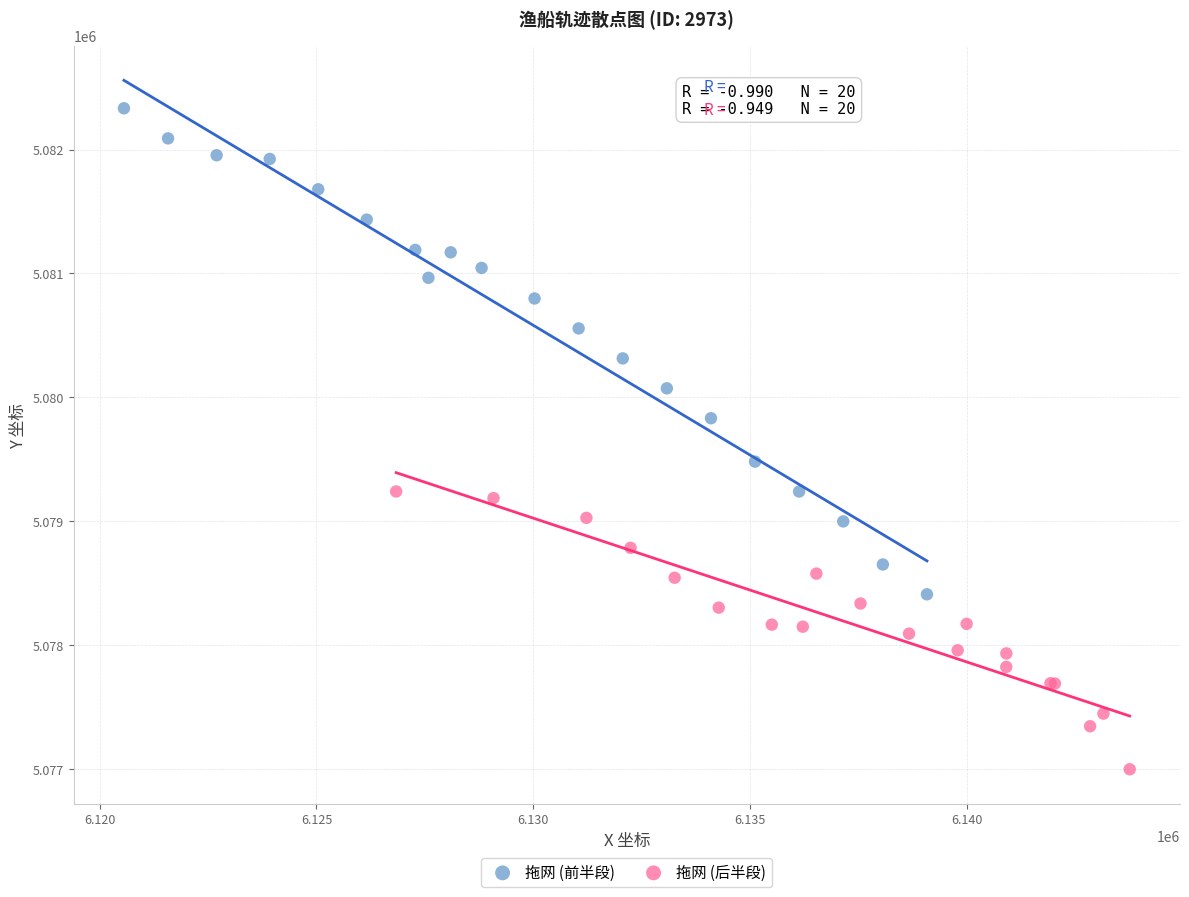

Which series contains the lowest Y value?

拖网 (后半段)